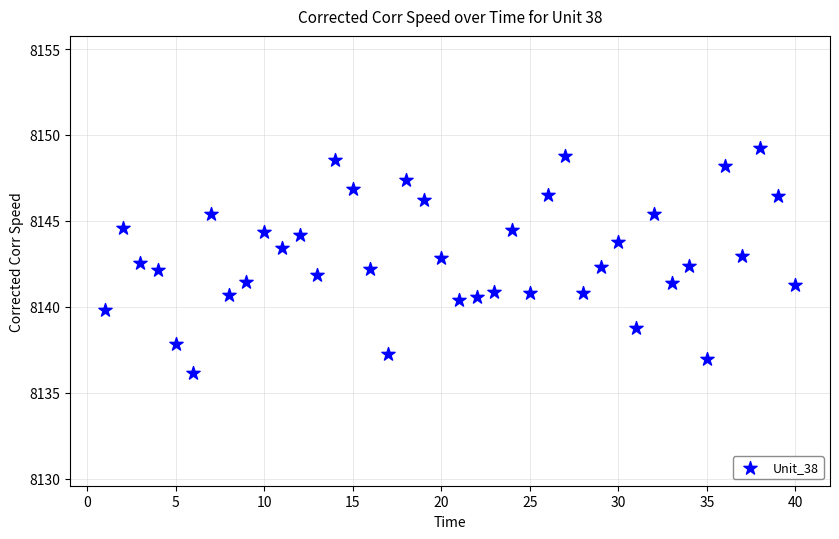

What is the range of X values (max minus min)?

39.0